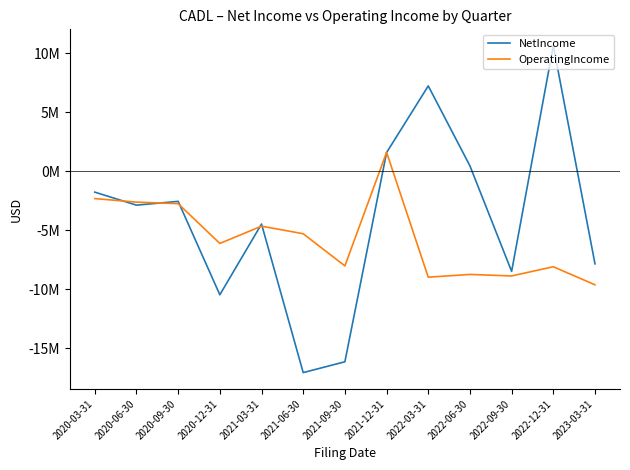

Between 2022-06-30 and 2020-12-31, which is larger?

2022-06-30